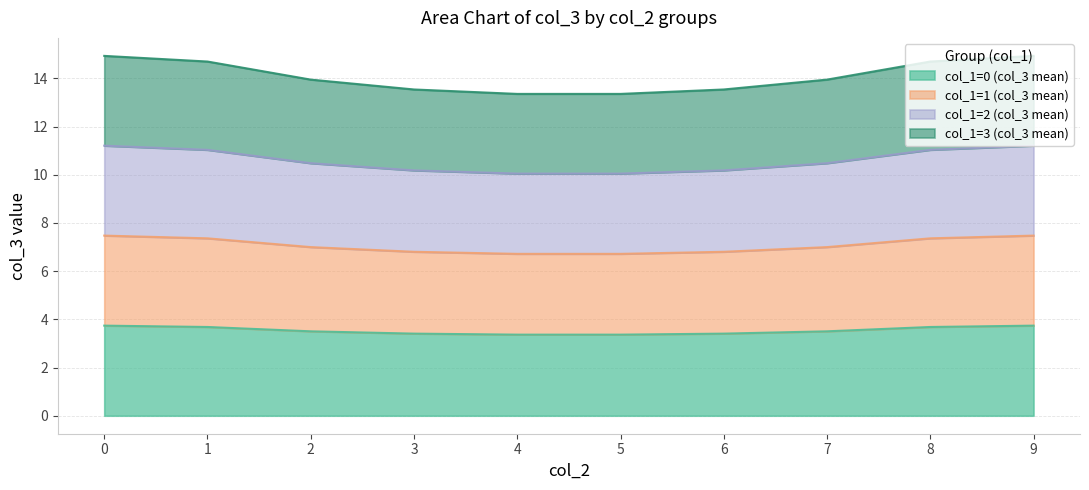

What is the total value across all series at 1?

14.7